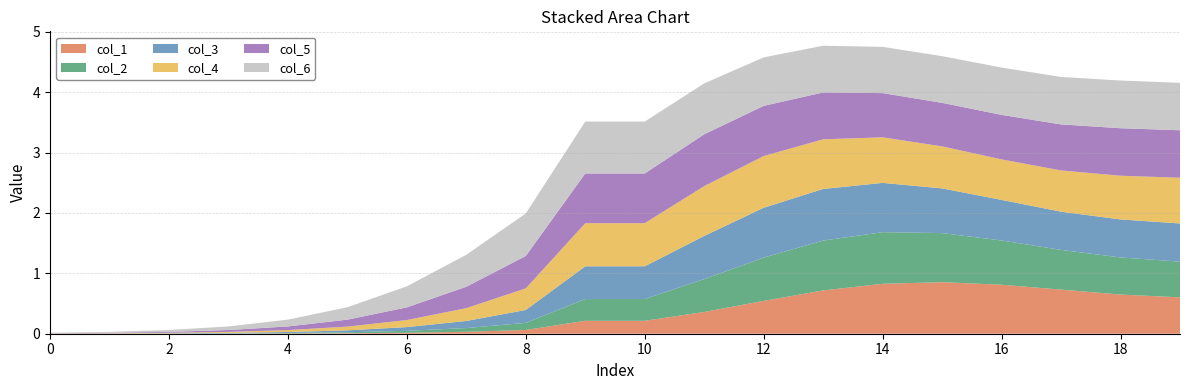

Reading left to right, list all the values displayed in this chart.

col_1: 0.0	0.0	0.0	0.0	0.0	0.0	0.0	0.0	0.1	0.2	0.2	0.4	0.5	0.7	0.8	0.9	0.8	0.7	0.6	0.6
col_2: 0.0	0.0	0.0	0.0	0.0	0.0	0.0	0.1	0.1	0.4	0.4	0.5	0.7	0.8	0.9	0.8	0.7	0.7	0.6	0.6
col_3: 0.0	0.0	0.0	0.0	0.0	0.0	0.1	0.1	0.2	0.5	0.5	0.7	0.8	0.9	0.8	0.7	0.7	0.6	0.6	0.6
col_4: 0.0	0.0	0.0	0.0	0.0	0.1	0.1	0.2	0.4	0.7	0.7	0.8	0.9	0.8	0.8	0.7	0.7	0.7	0.7	0.8
col_5: 0.0	0.0	0.0	0.0	0.1	0.1	0.2	0.4	0.5	0.8	0.8	0.9	0.8	0.8	0.7	0.7	0.7	0.8	0.8	0.8
col_6: 0.0	0.0	0.0	0.1	0.1	0.2	0.3	0.5	0.7	0.9	0.9	0.8	0.8	0.8	0.8	0.8	0.8	0.8	0.8	0.8